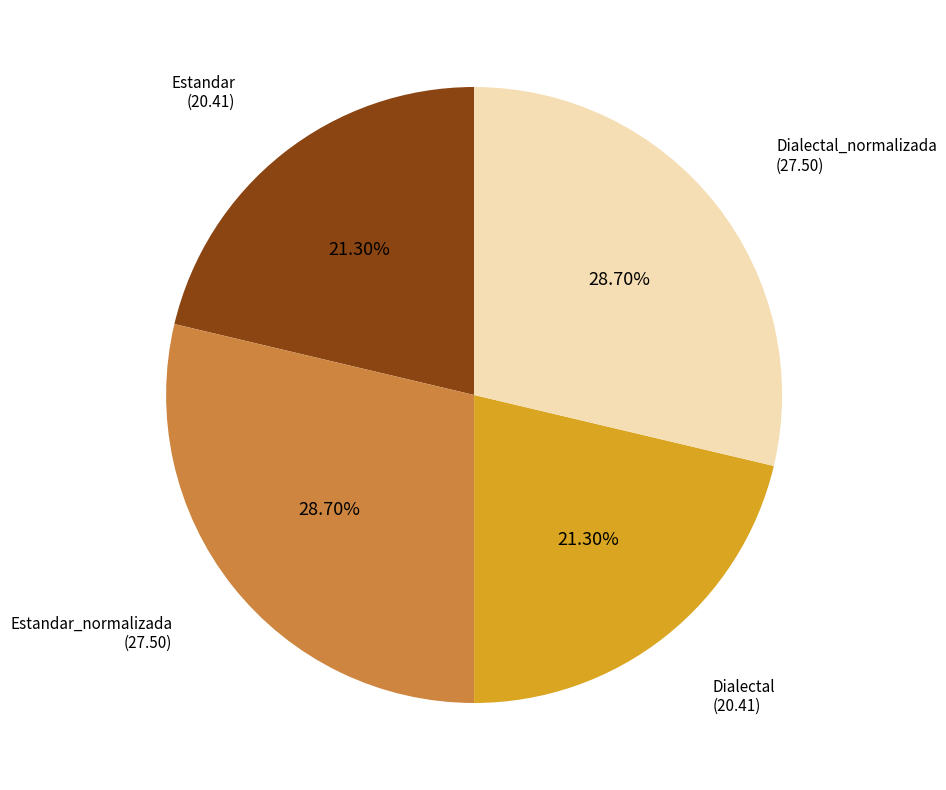

Is there any slice that represents more than half of the pie?

No